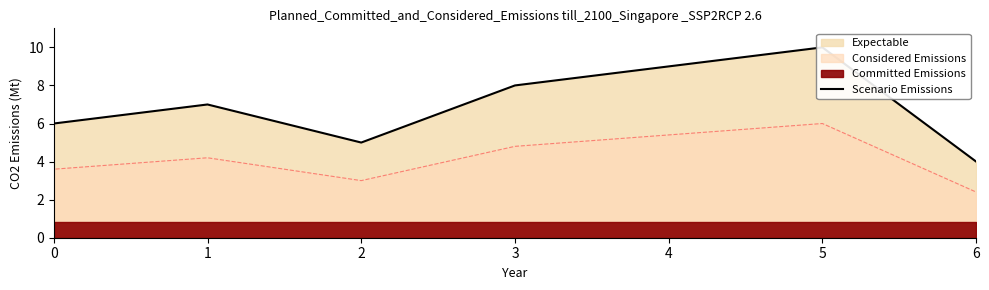

Does the chart display data point markers on the line(s)?

No